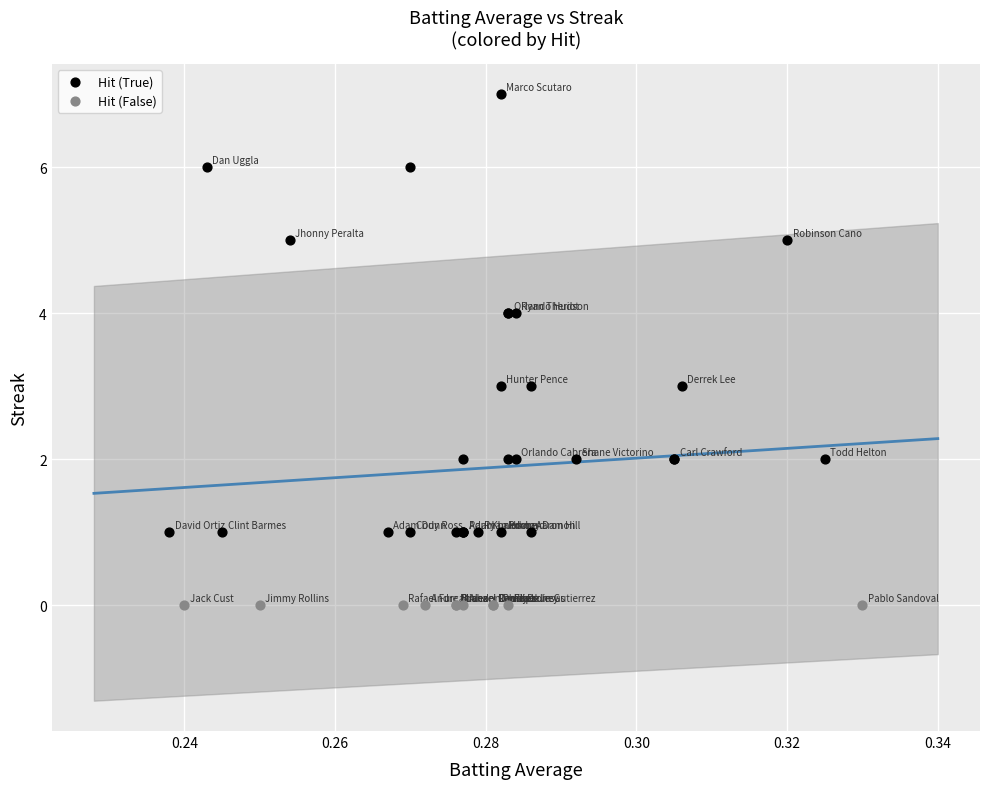

Which series reaches the maximum Y coordinate?

Hit (True)